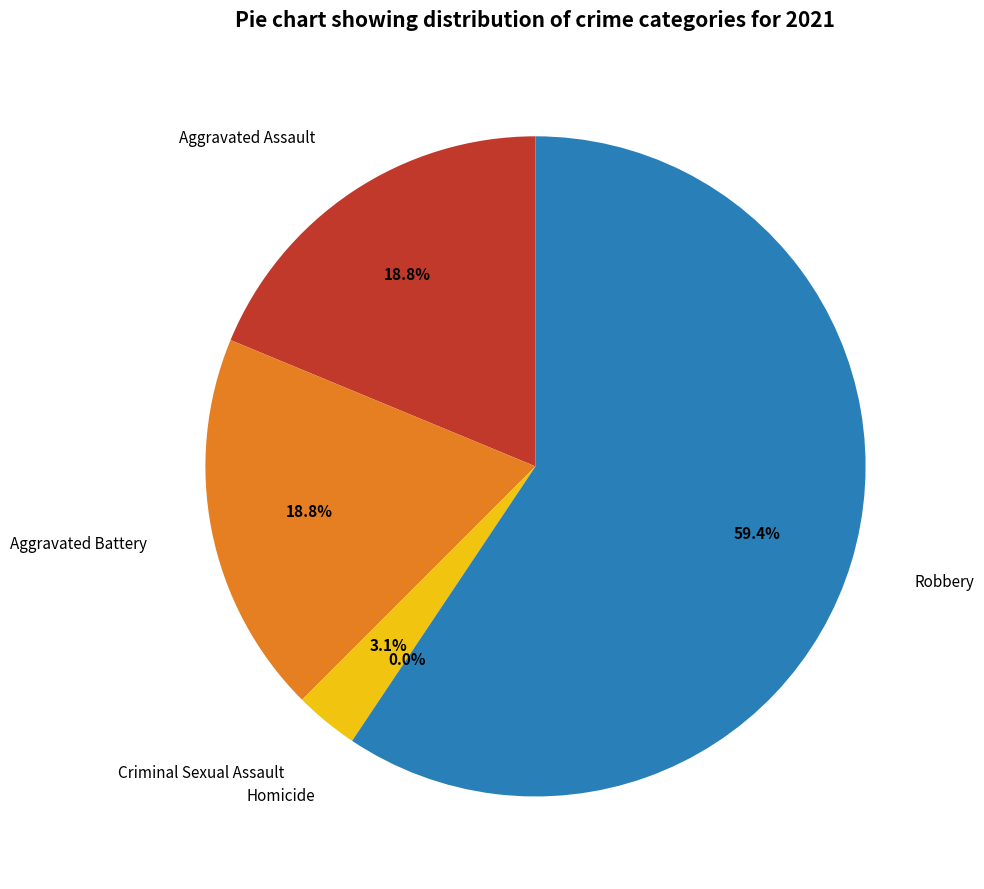

What is the largest slice in the pie chart?

Robbery